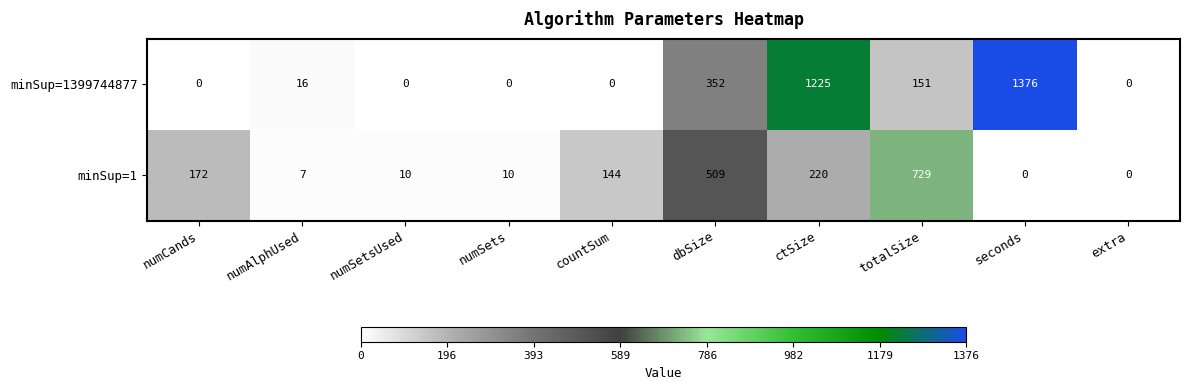

Reading left to right, what are all the values shown in this chart?

minSup=1399744877: 0	16	0	0	0	352	1225	151	1376	0
minSup=1: 172	7	10	10	144	509	220	729	0	0